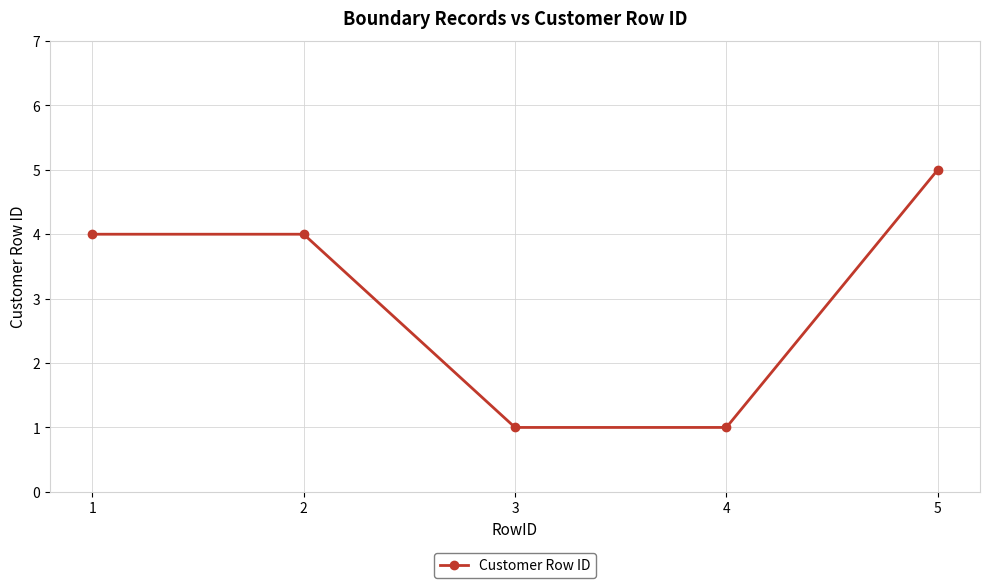

What is the sum of all values?

15